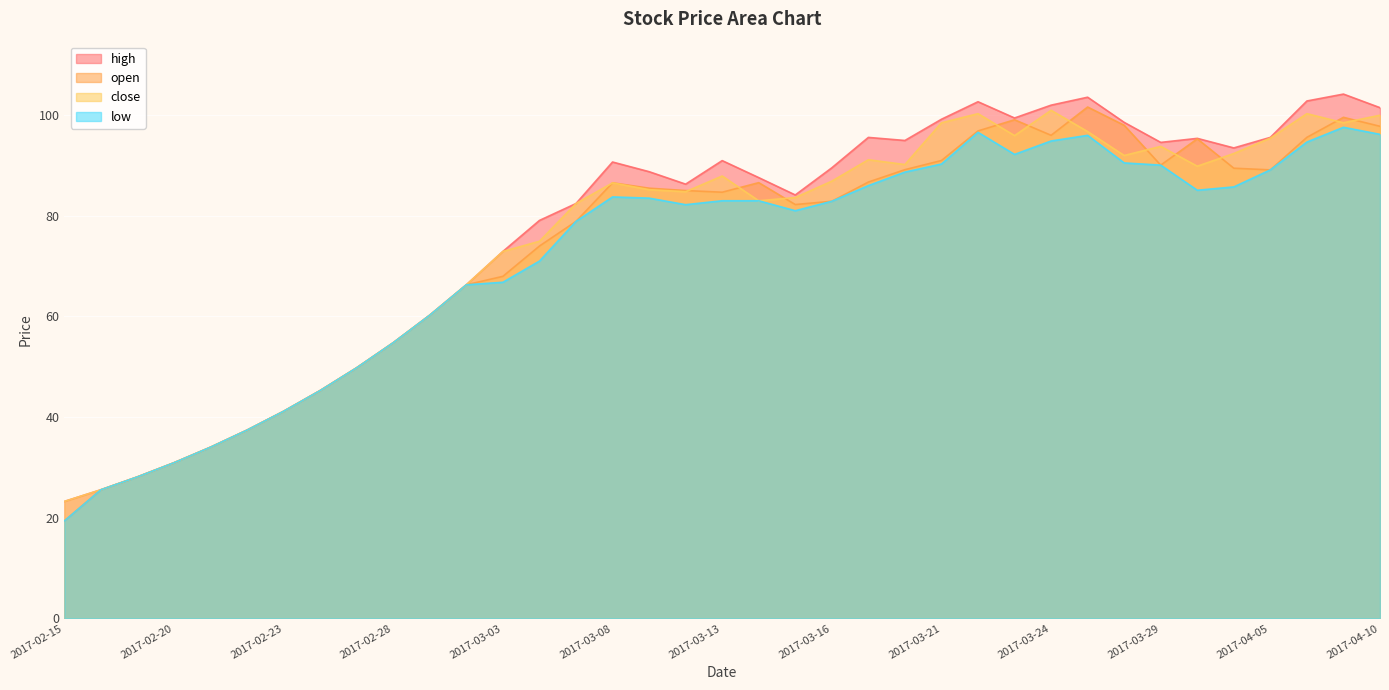

At 2017-03-07, list the series in order from largest to smallest.

high, close, open, low